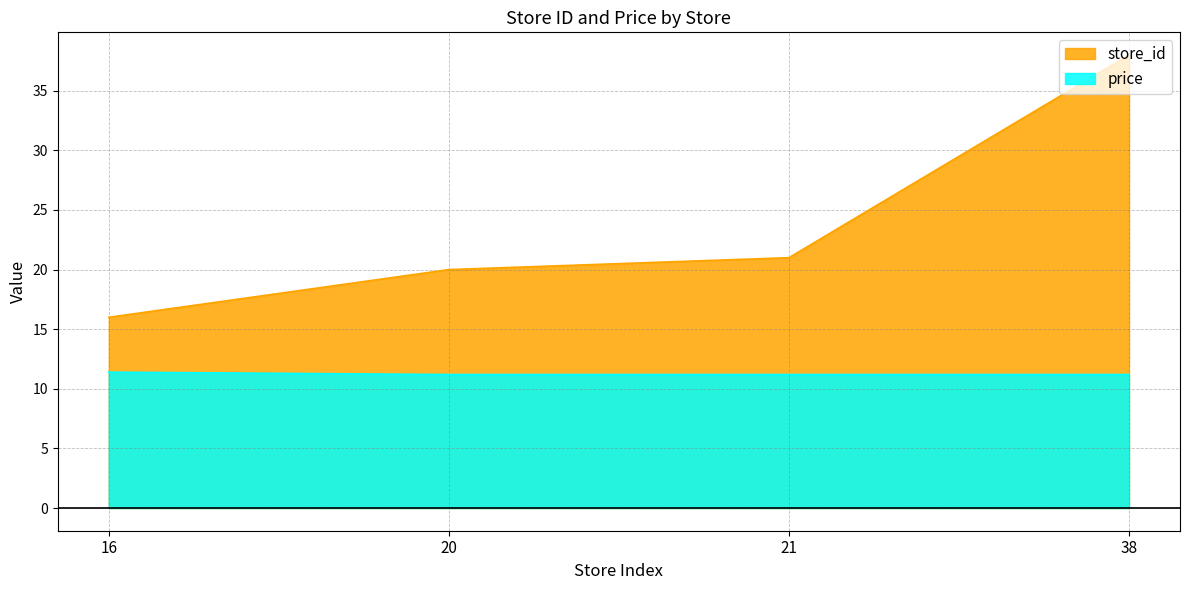

What is the sum of the store_id values at 20 and 38?

58.0